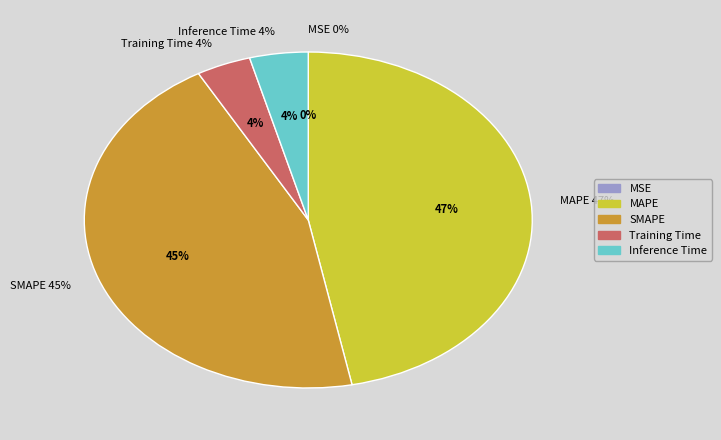

True or false: Training Time accounts for 13% of the total.

False